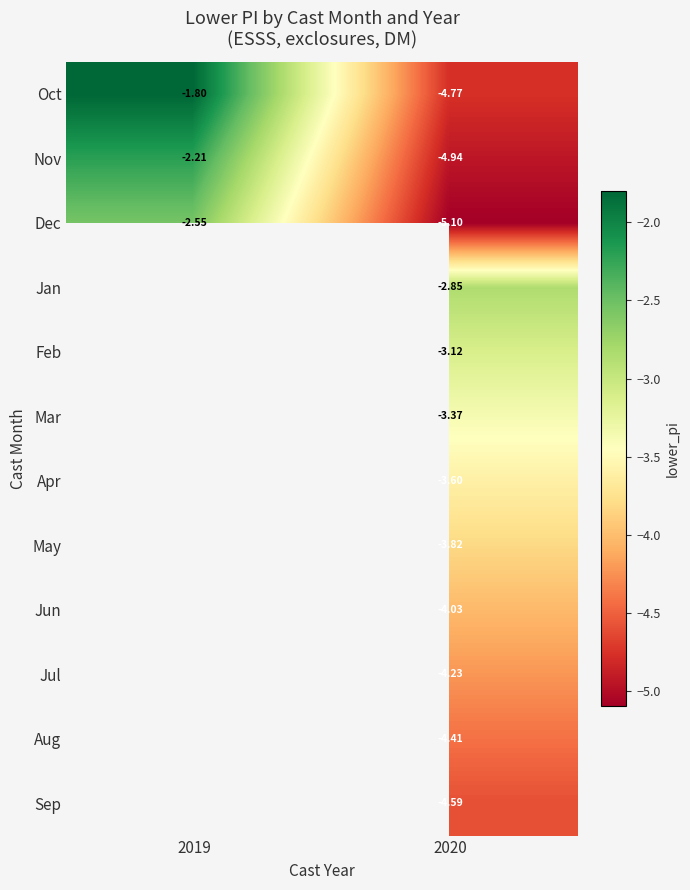

Count the number of categories in the chart.

2